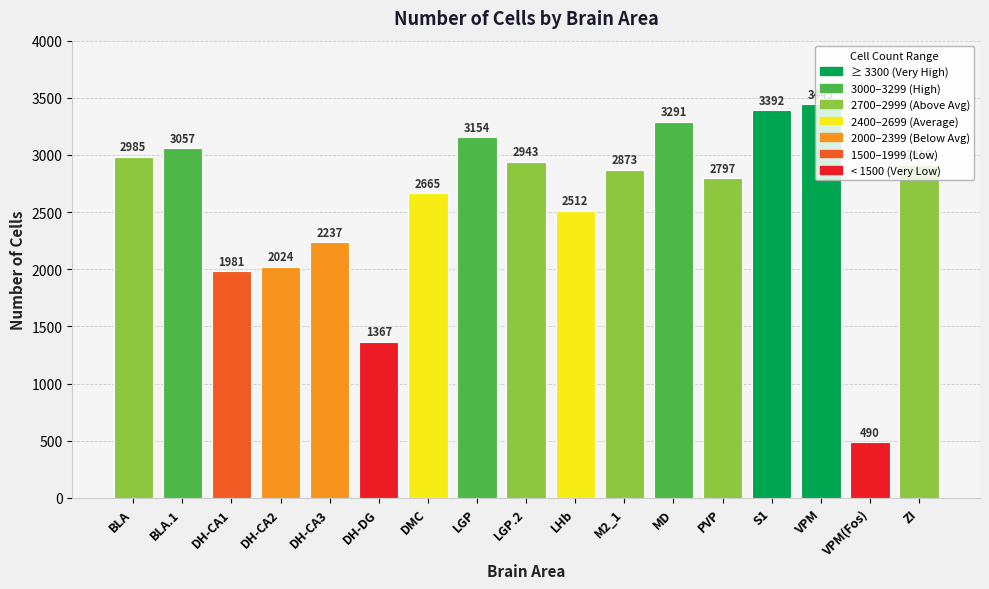

Approximately how many times larger is the value at S1 compared to DH-CA2?

1.7